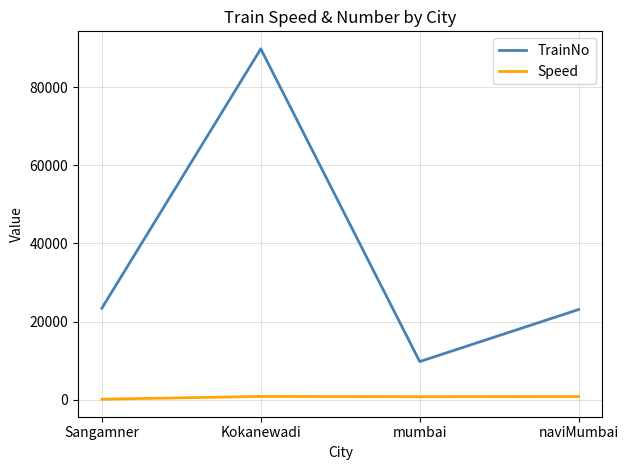

List the series in order of their peak value, lowest first.

Speed, TrainNo